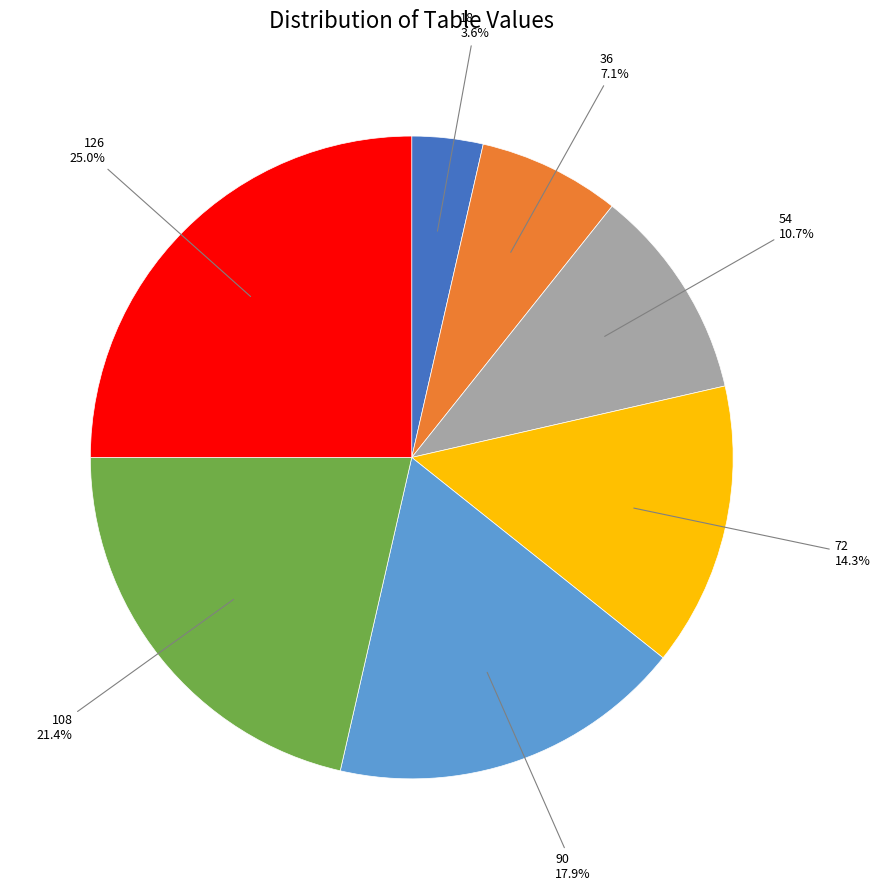

Is there any slice that represents more than half of the pie?

No